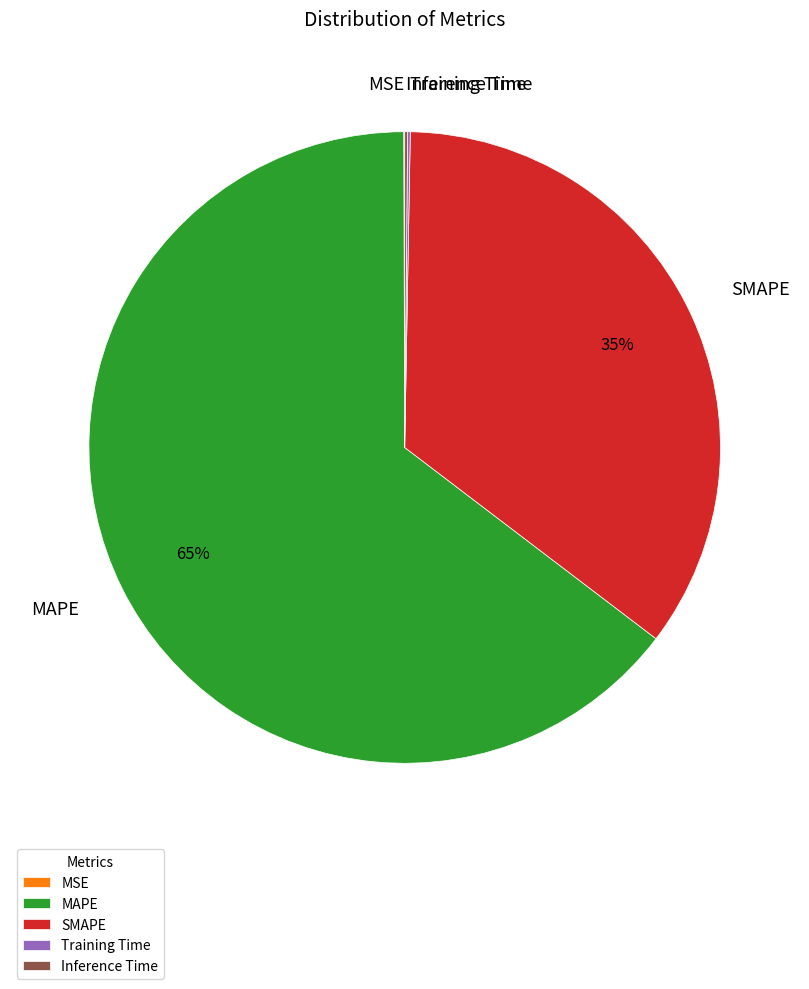

What is the largest slice in the pie chart?

MAPE